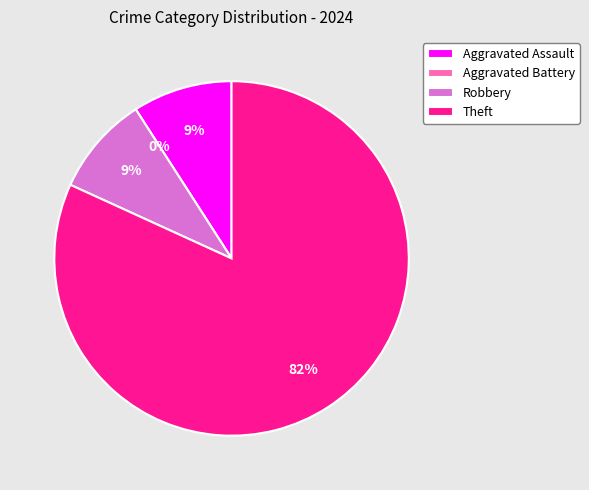

Does any single category account for the majority?

Yes